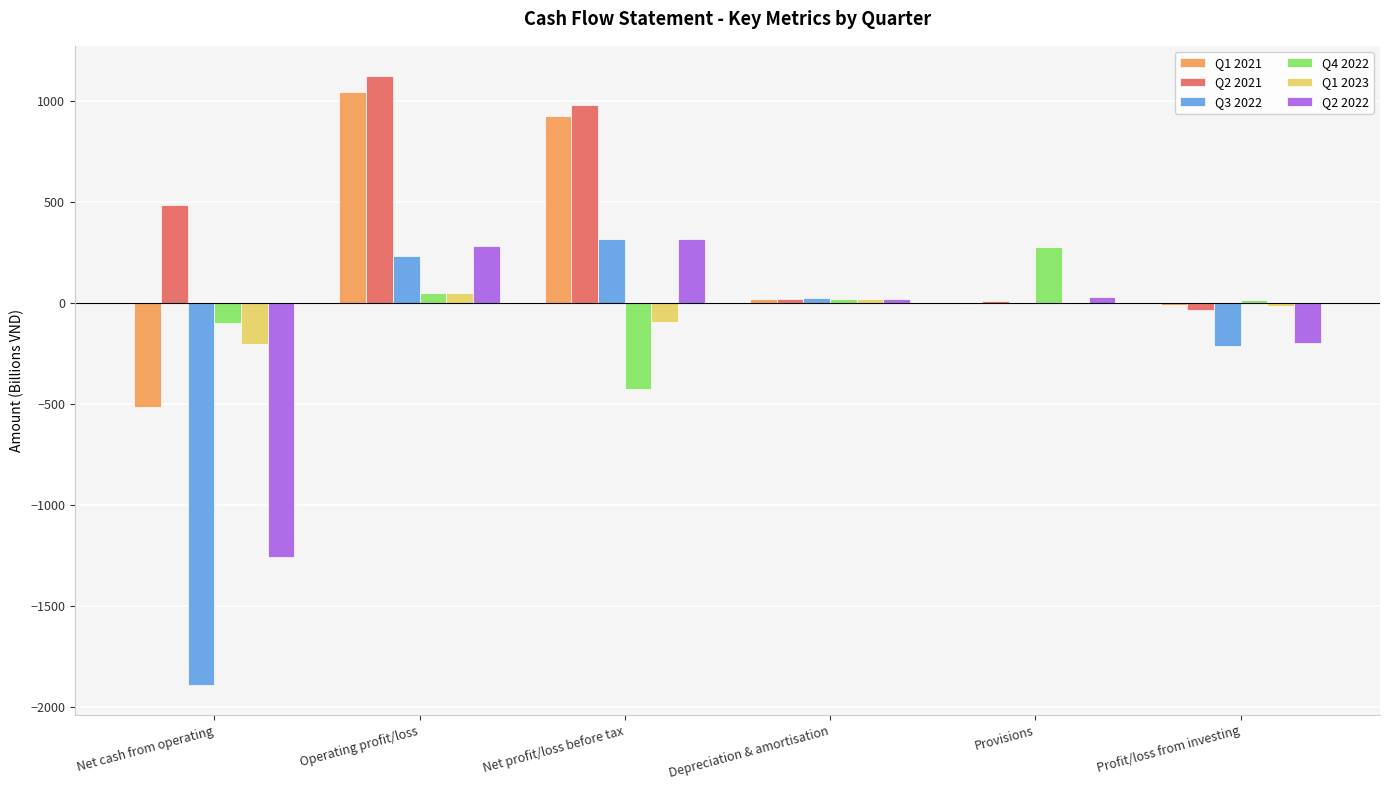

Where is Q4 2022 nearest to the value -74?

Net cash from operating